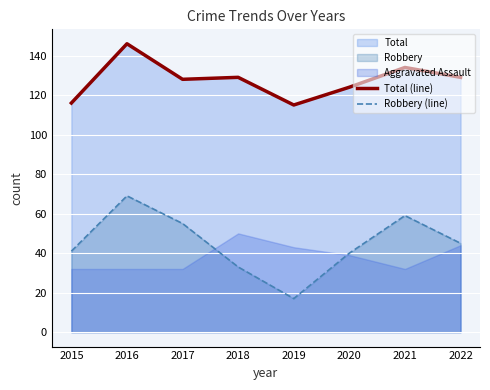

What is the difference between the Total (line) values at 2020 and 2021?

10